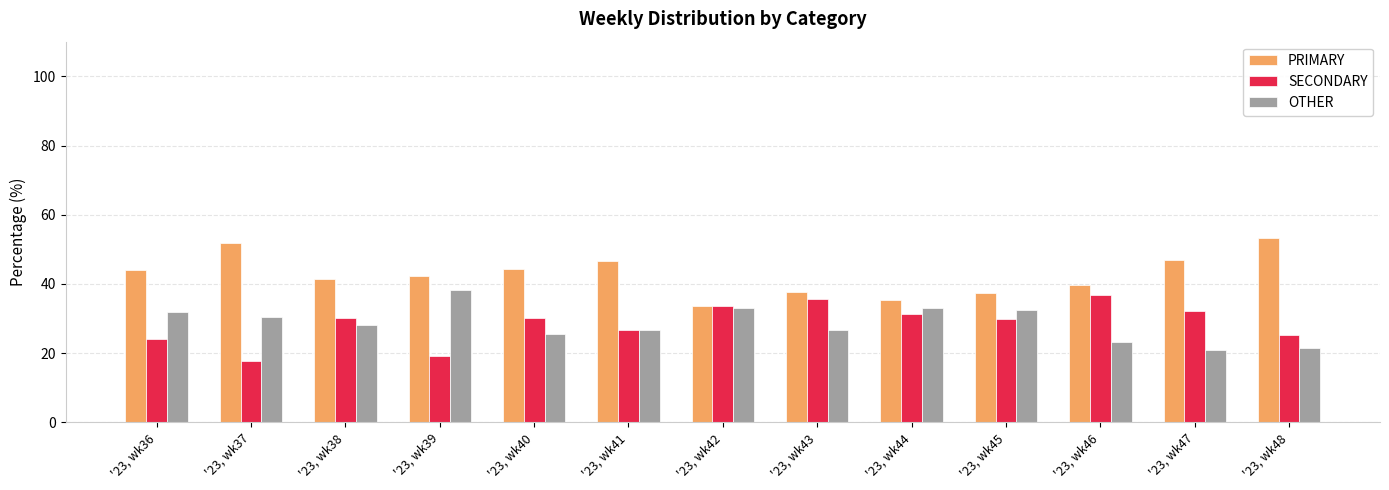

Is it true that PRIMARY equals 39.8 at '23, wk46?

True